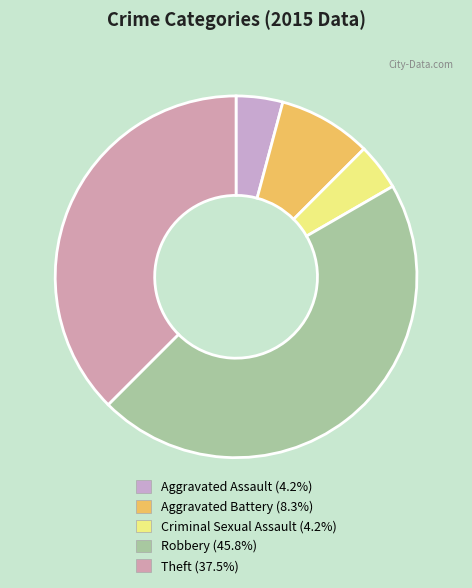

What is the largest slice in the pie chart?

Robbery